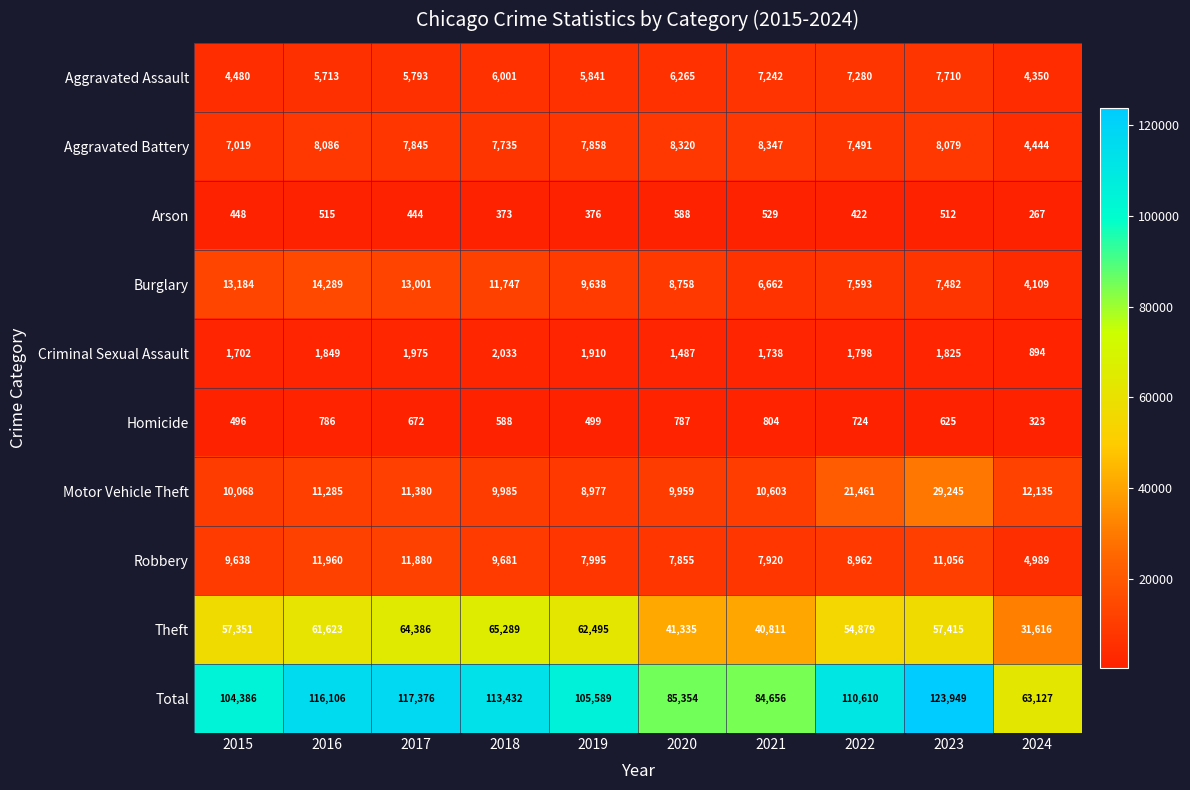

What is the difference between the maximum and second lowest values in the Burglary series?

7627